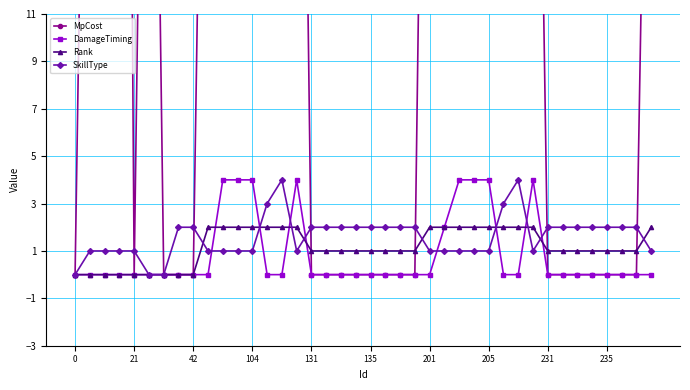

True or false: MpCost and DamageTiming intersect in this chart.

False